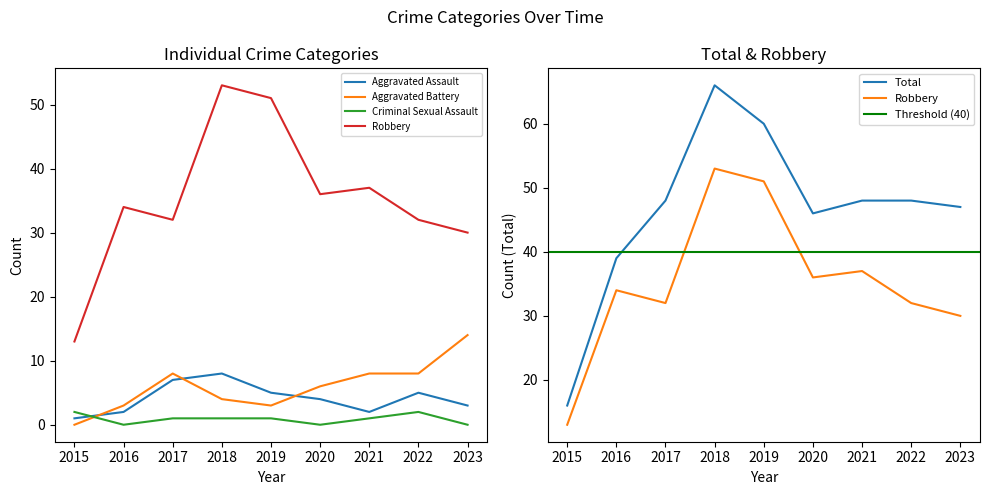

Does the chart have visible grid lines?

No